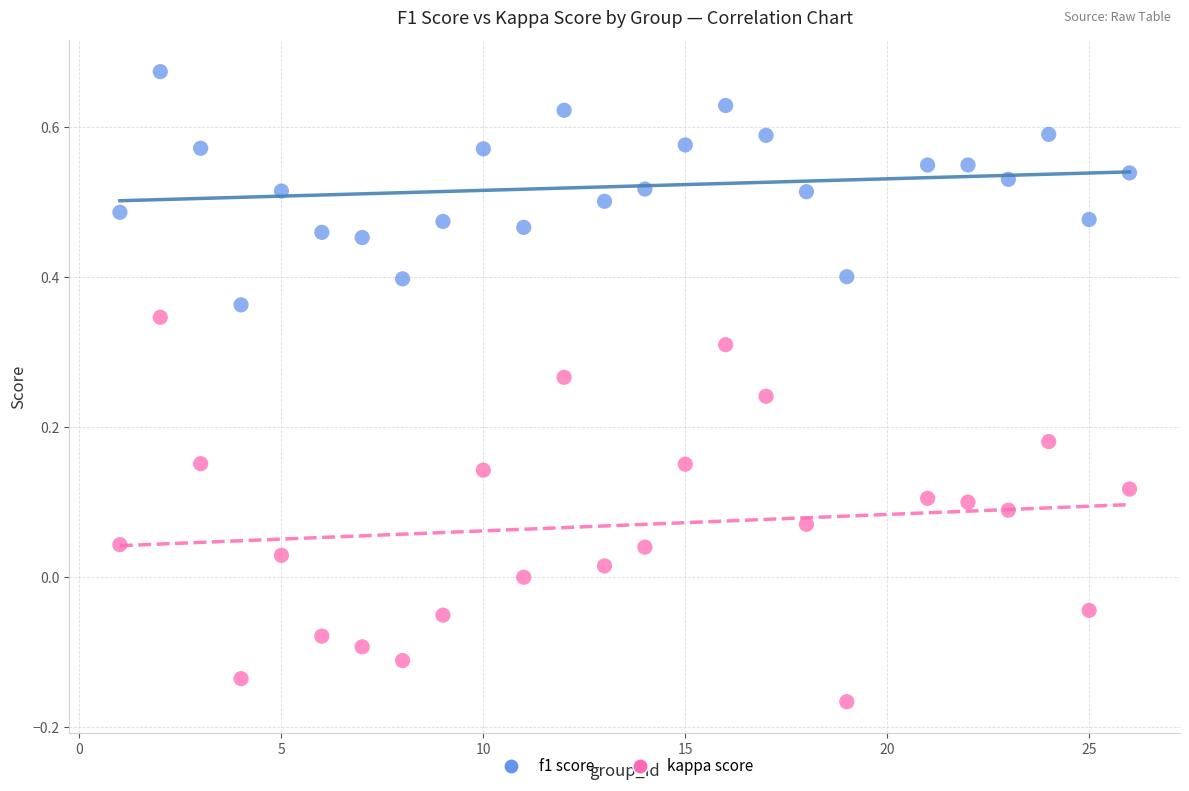

Which series reaches the maximum Y coordinate?

f1 score